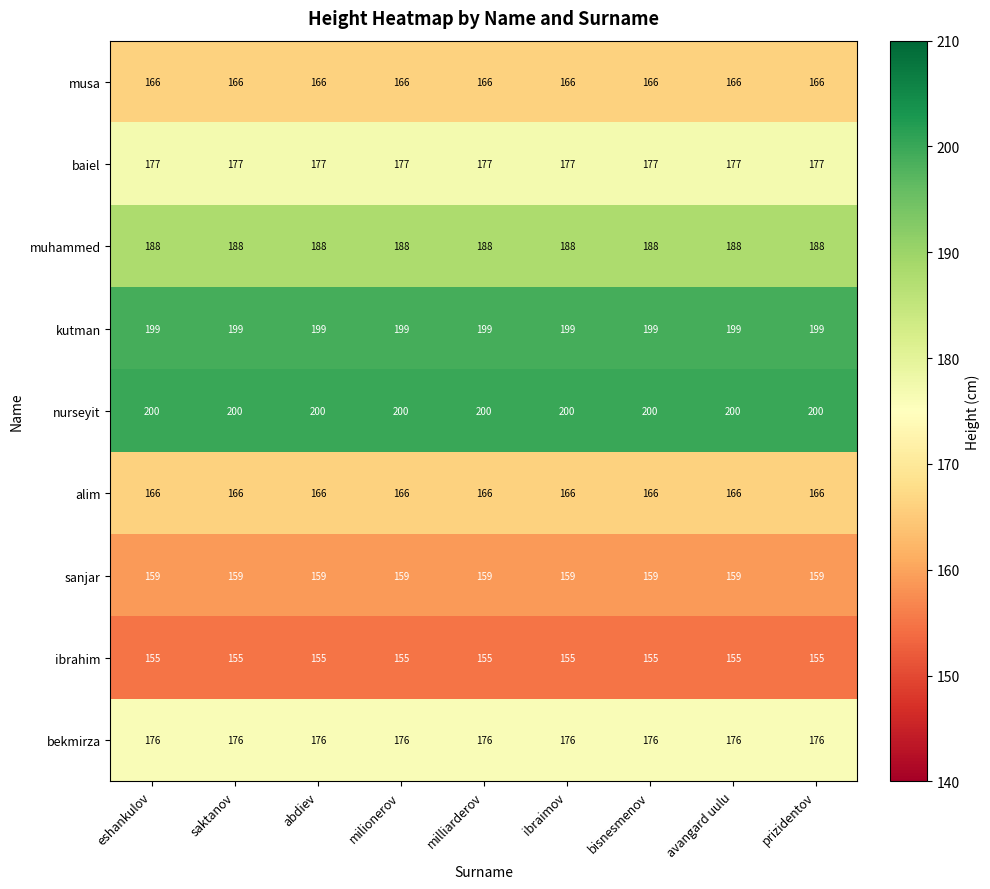

At how many categories does at least one series exceed 170?

9